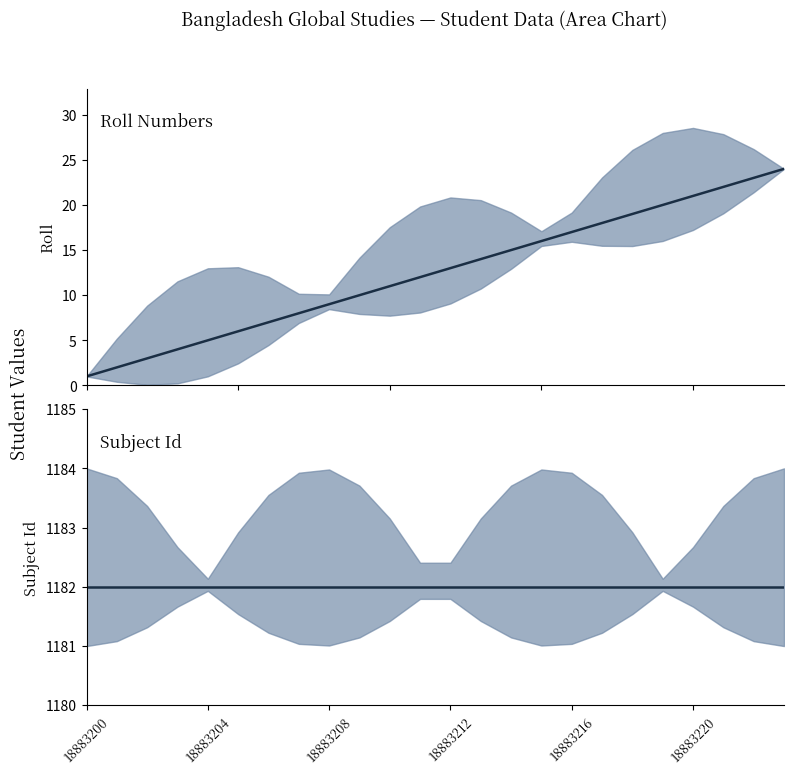

How many distinct data groups are displayed?

2